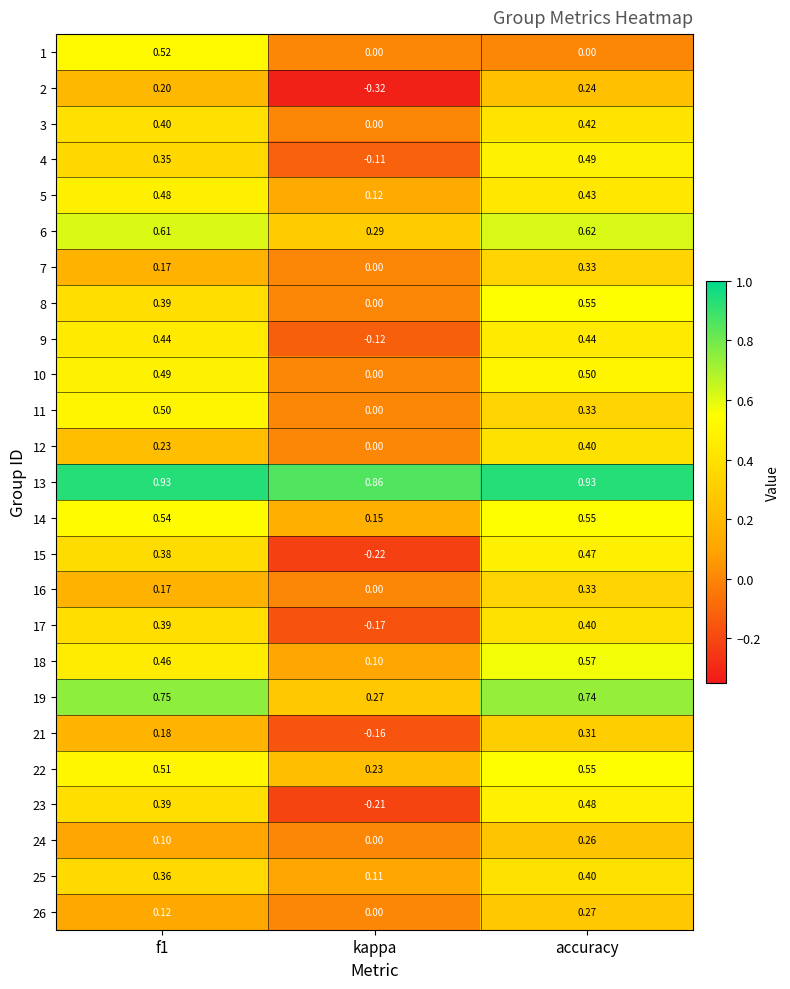

Which series has the largest total across all categories?

13